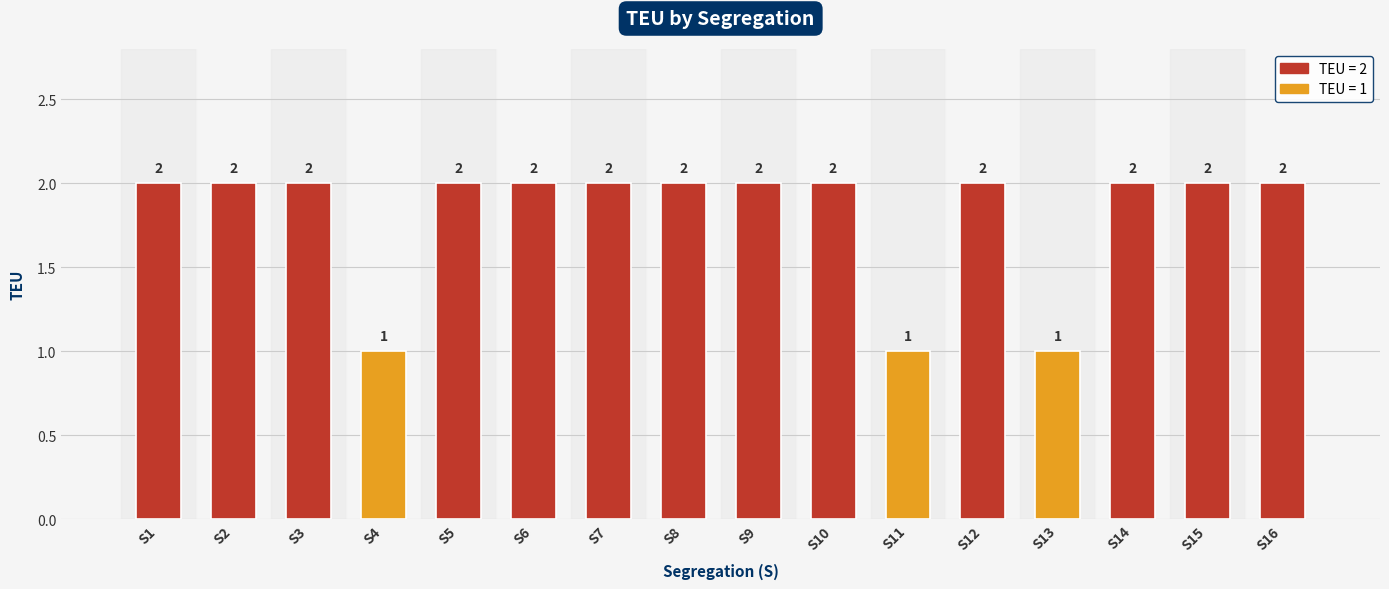

What is the sum of the values at S1 and S14?

4